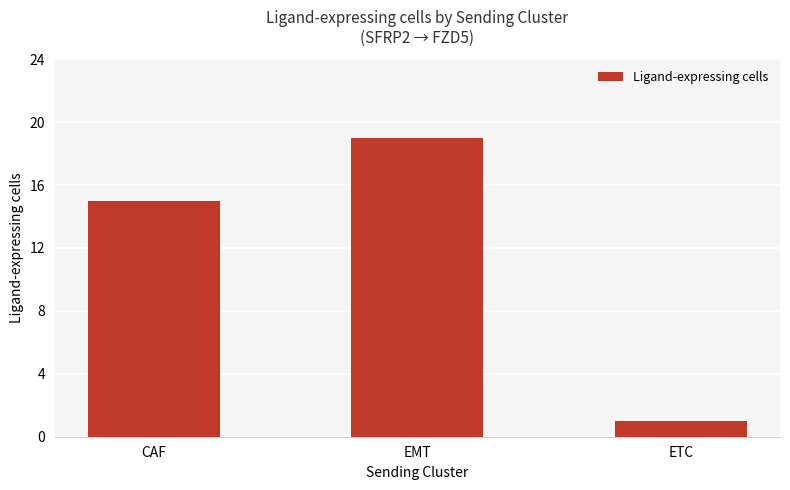

Rank the categories by value from highest to lowest.

EMT, CAF, ETC